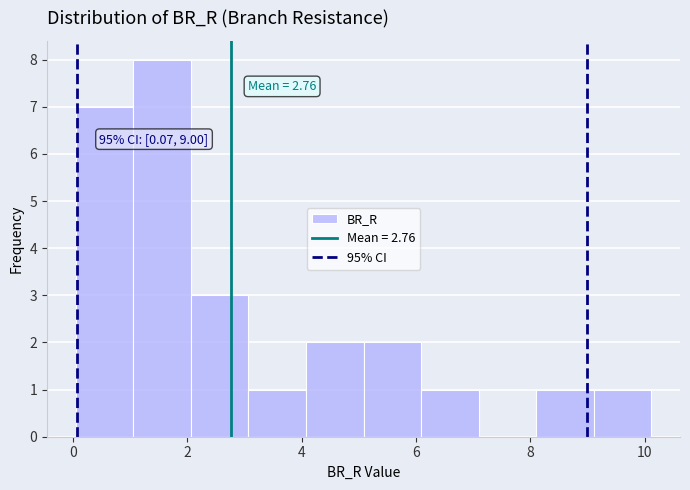

Over which range of the x-axis is the bar tallest?

1.0 to 2.0